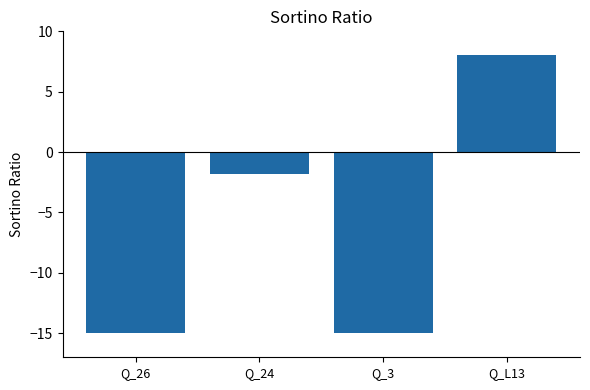

Does the chart contain stacked bars?

No